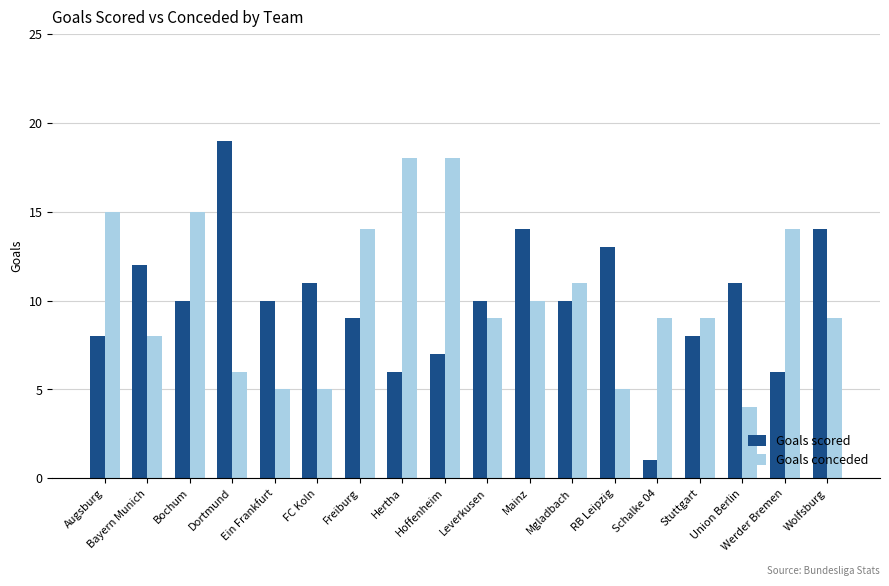

How many series are shown in this chart?

2